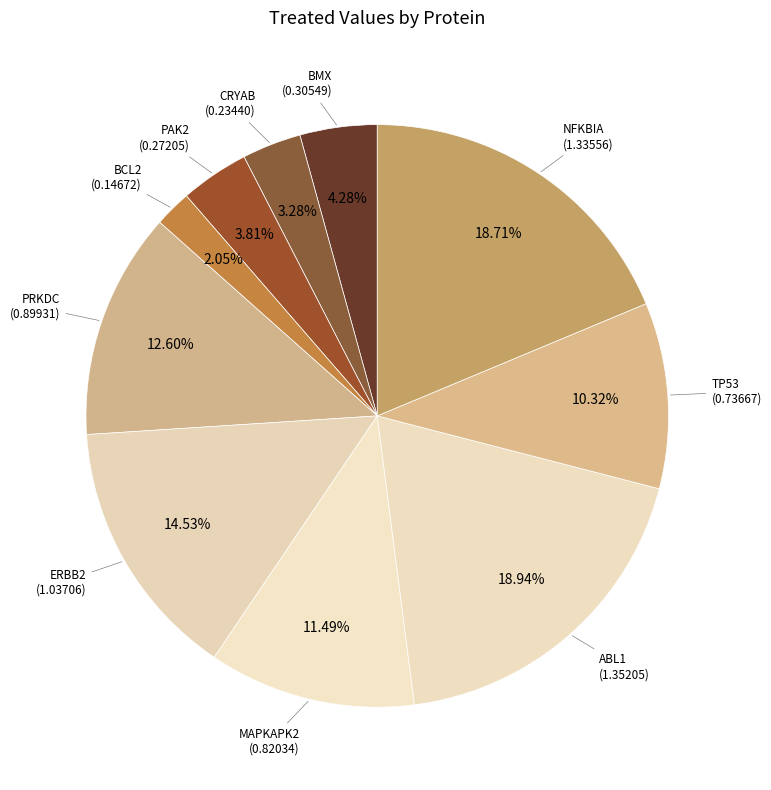

Which category has the smallest portion of the pie?

BCL2